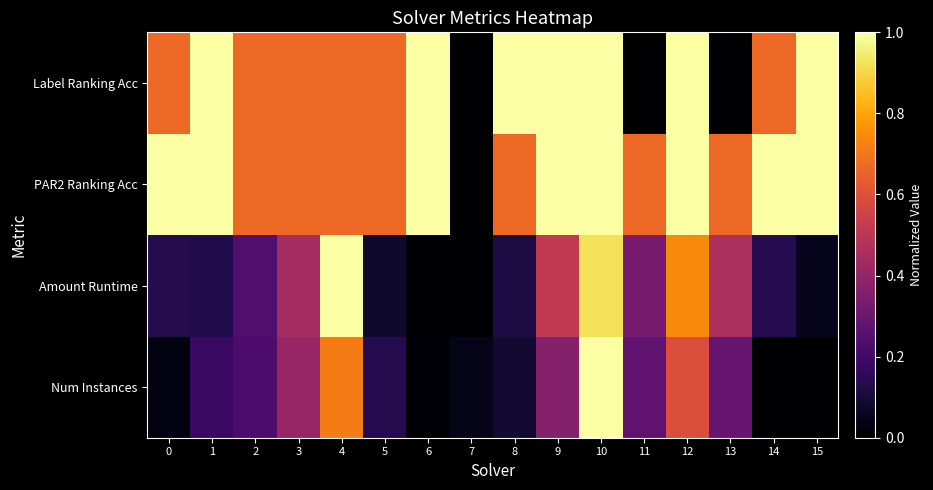

Reading left to right, what are all the values shown in this chart?

Num Instances: 0=0.0	1=0.2	2=0.2	3=0.4	4=0.7	5=0.1	6=0.0	7=0.0	8=0.1	9=0.4	10=1.0	11=0.3	12=0.6	13=0.3	14=0.0	15=0.0
Amount Runtime: 0=0.1	1=0.1	2=0.2	3=0.4	4=1.0	5=0.1	6=0.0	7=0.0	8=0.1	9=0.5	10=0.9	11=0.3	12=0.7	13=0.5	14=0.1	15=0.1
PAR2 Ranking Acc: 0=1.0	1=1.0	2=0.7	3=0.7	4=0.7	5=0.7	6=1.0	7=0.0	8=0.7	9=1.0	10=1.0	11=0.7	12=1.0	13=0.7	14=1.0	15=1.0
Label Ranking Acc: 0=0.7	1=1.0	2=0.7	3=0.7	4=0.7	5=0.7	6=1.0	7=0.0	8=1.0	9=1.0	10=1.0	11=0.0	12=1.0	13=0.0	14=0.7	15=1.0